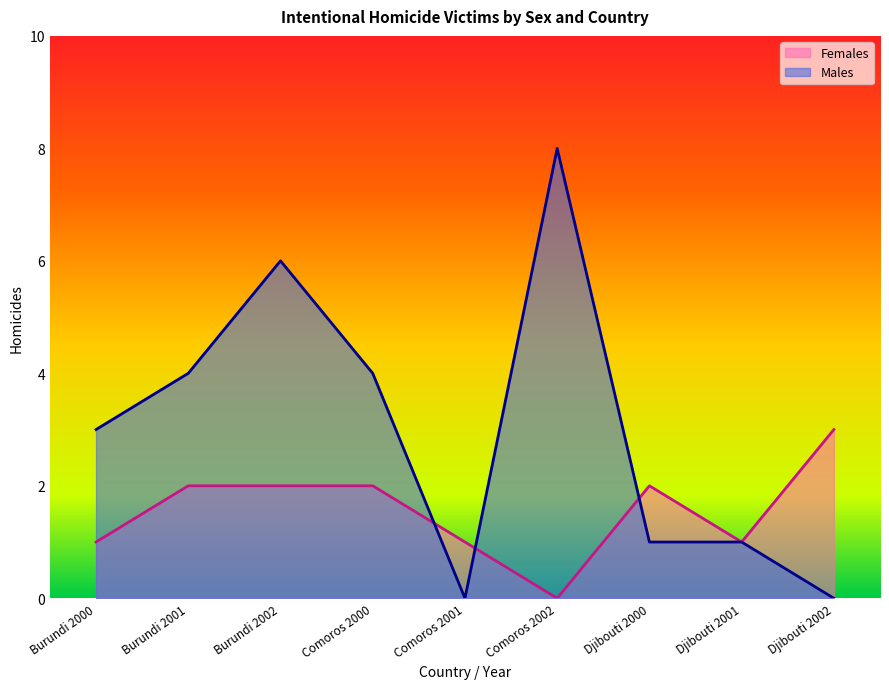

True or false: Males has a value of 0 at Comoros 2001.

True